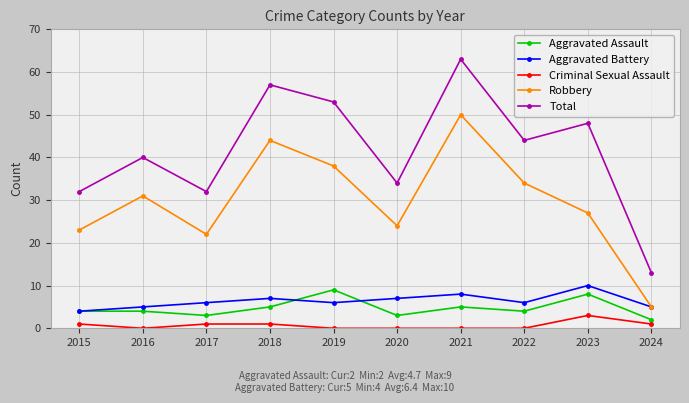

Which series has the widest spread of values?

Total